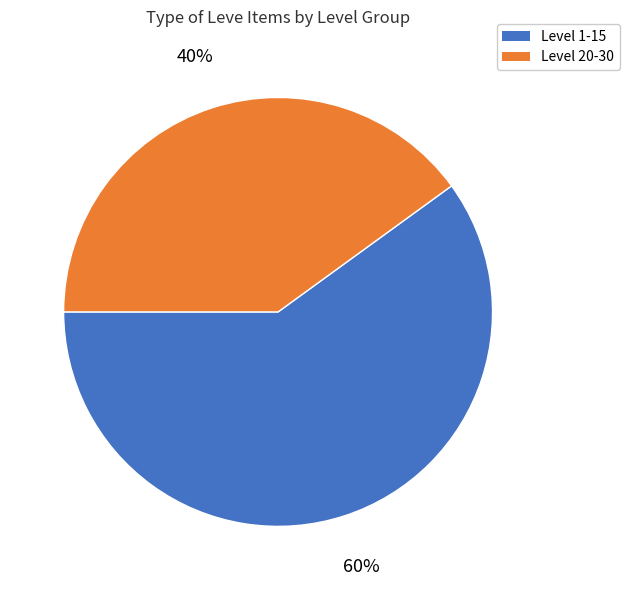

To the nearest percent, what is the difference between the largest and smallest slice percentages?

20%